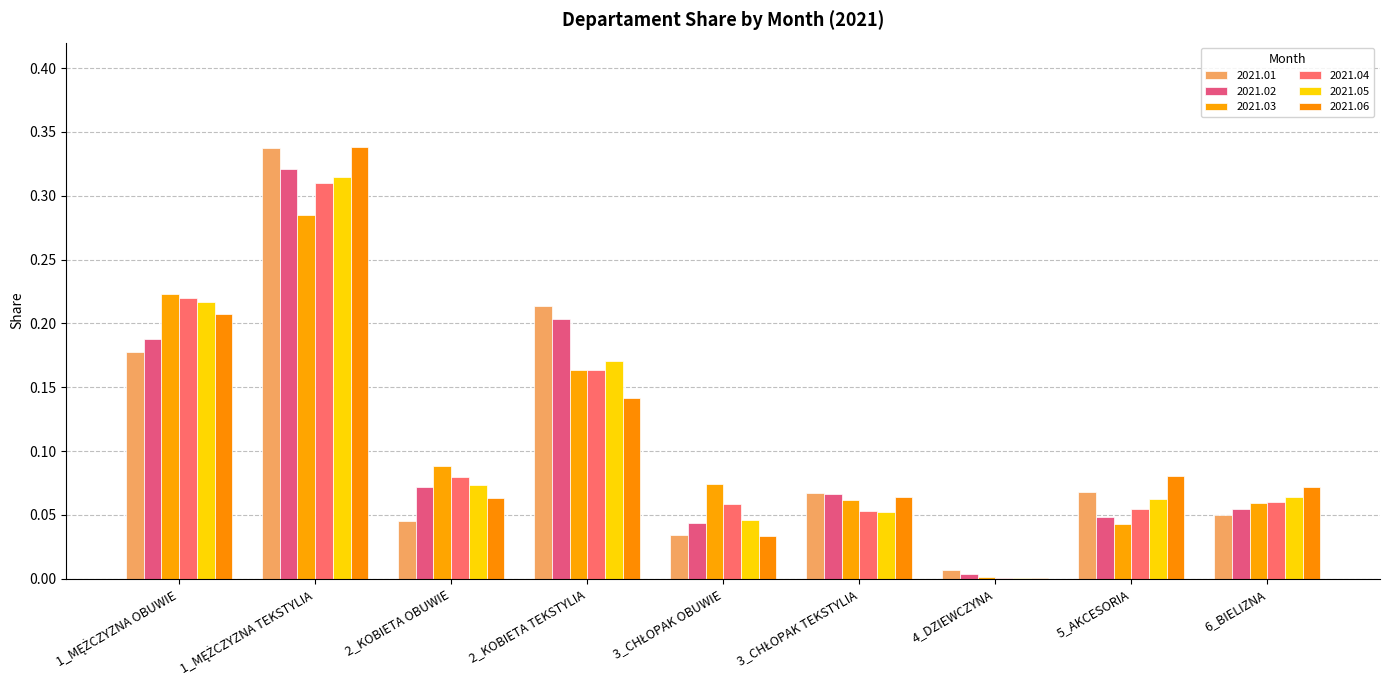

How many categories are shown in the chart?

9